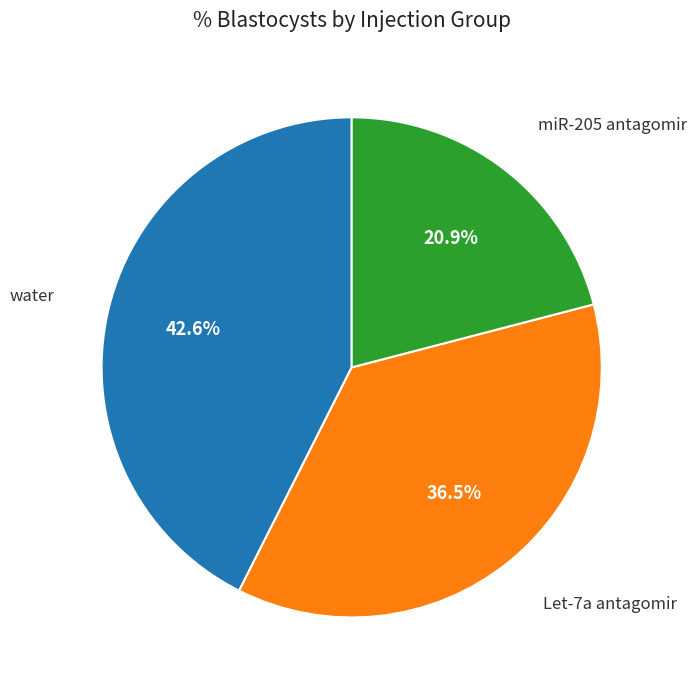

What is the largest slice in the pie chart?

water